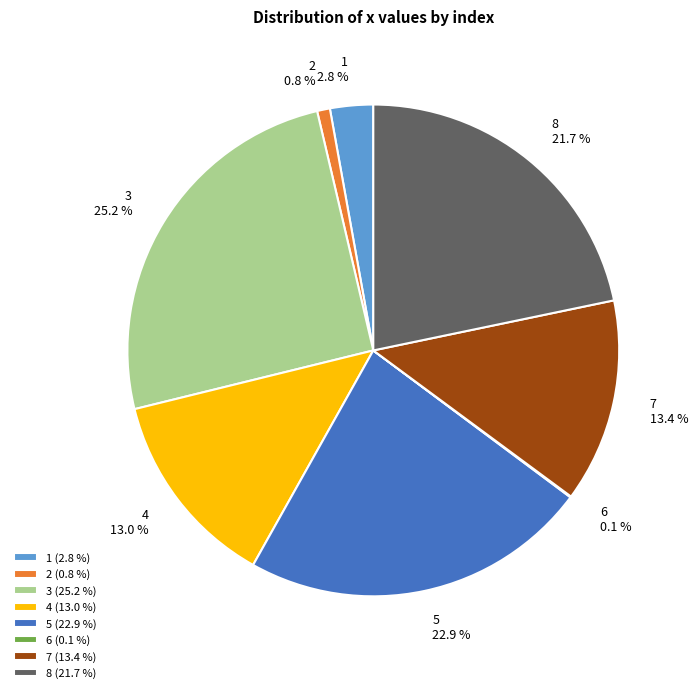

Do 1 (2.8 %) and 8 (21.7 %) together represent more than half of the pie?

No